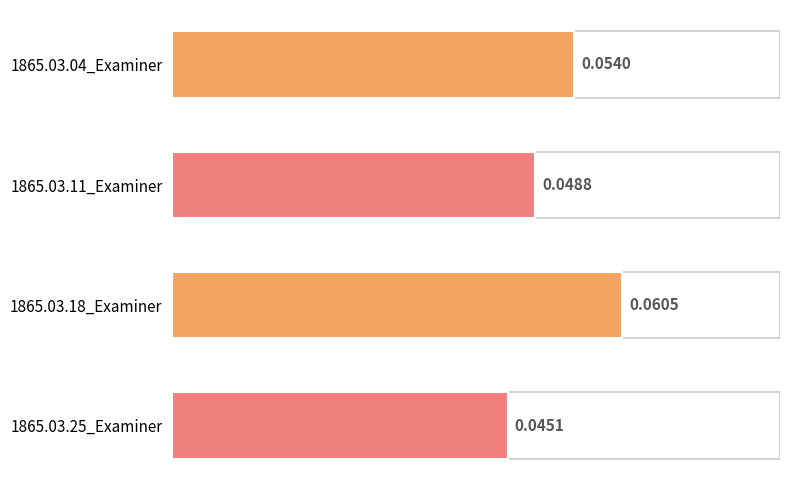

Rank the categories by value from lowest to highest.

1865.03.25_Examiner, 1865.03.11_Examiner, 1865.03.04_Examiner, 1865.03.18_Examiner